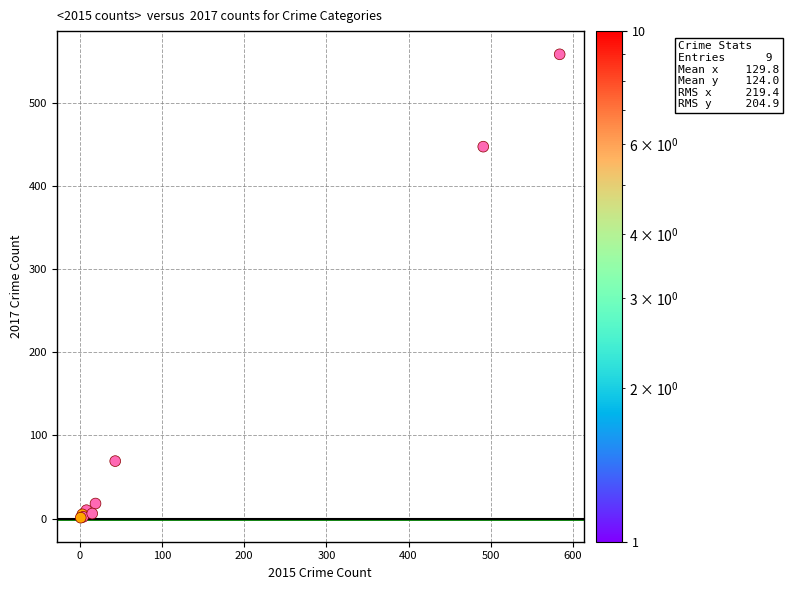

What Y value in the scatter plot is closest to 279?

447